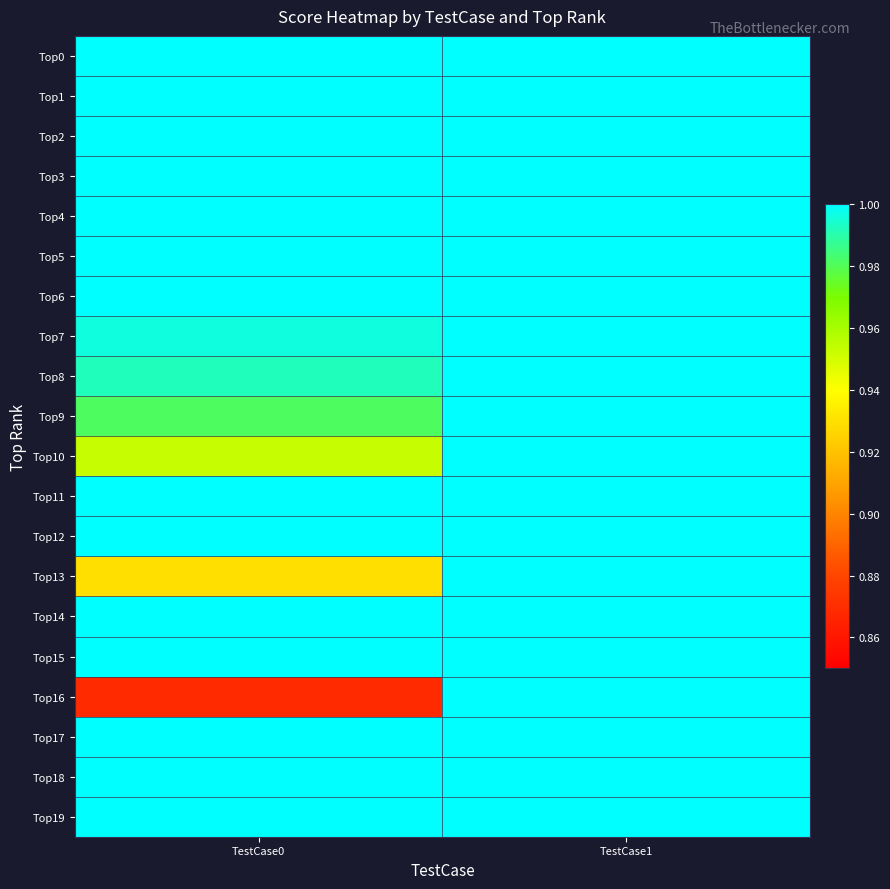

How many series are shown in this chart?

20